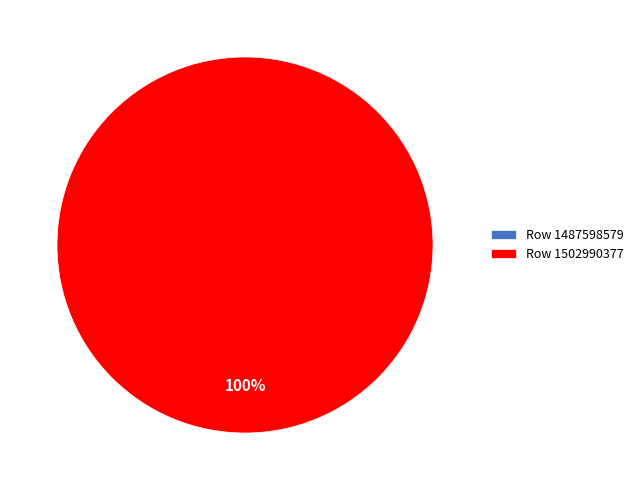

How many slices are in this pie chart?

2